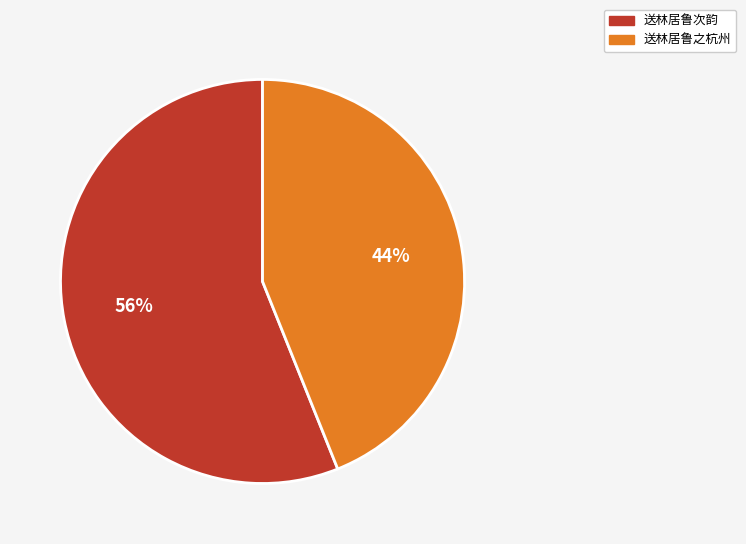

Do 送林居鲁之杭州 and 送林居鲁次韵 together represent more than half of the pie?

Yes